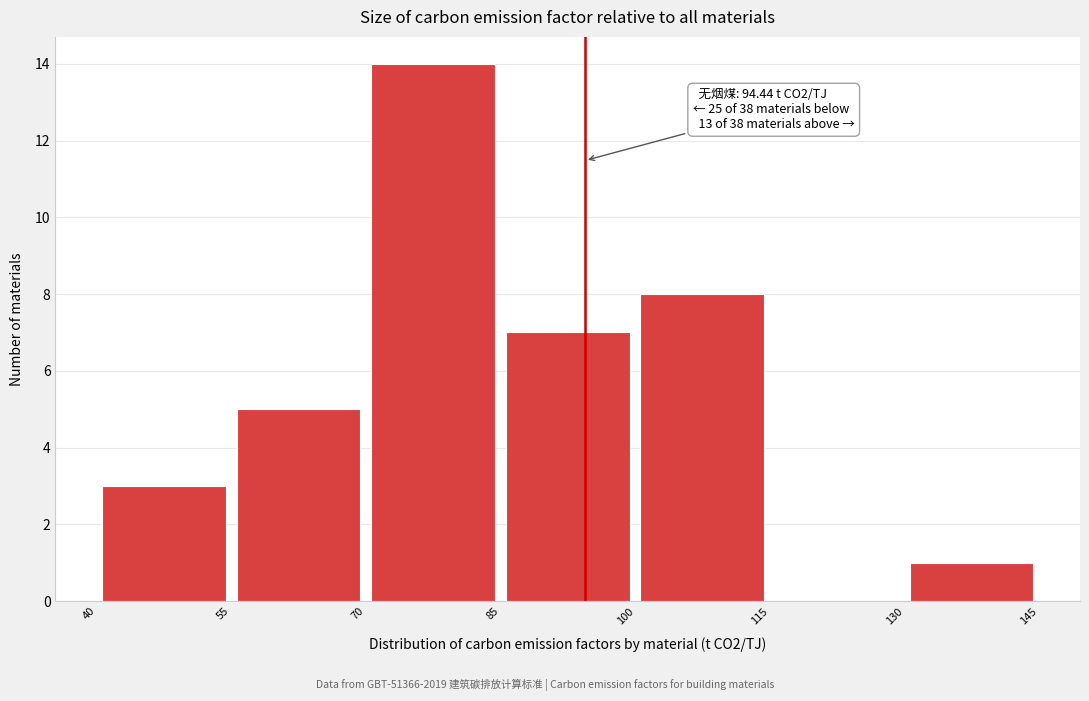

Over which range of the x-axis is the bar tallest?

70 to 85